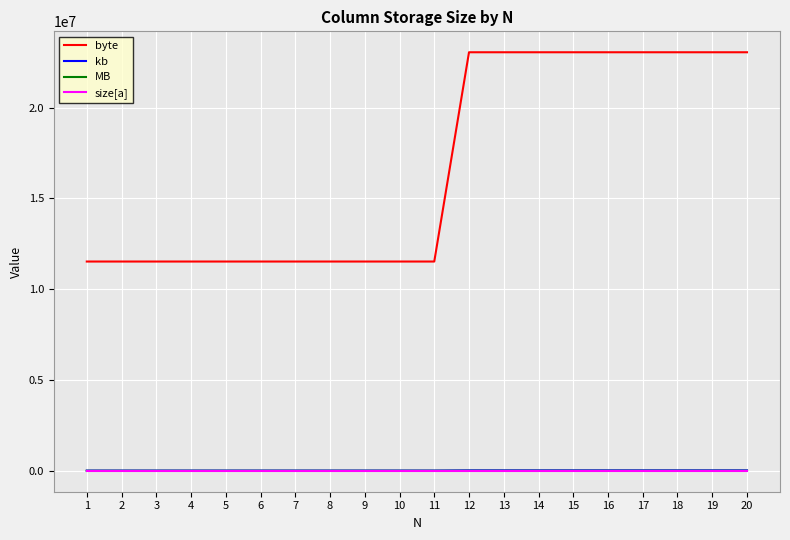

True or false: byte and kb intersect in this chart.

False